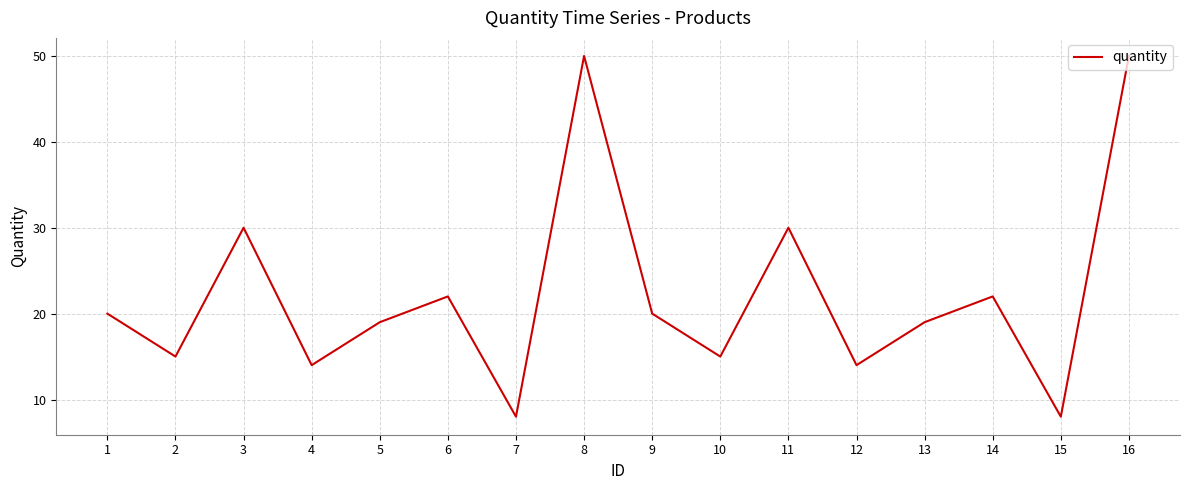

The chart shows a value of 11 at 5. True or false?

False